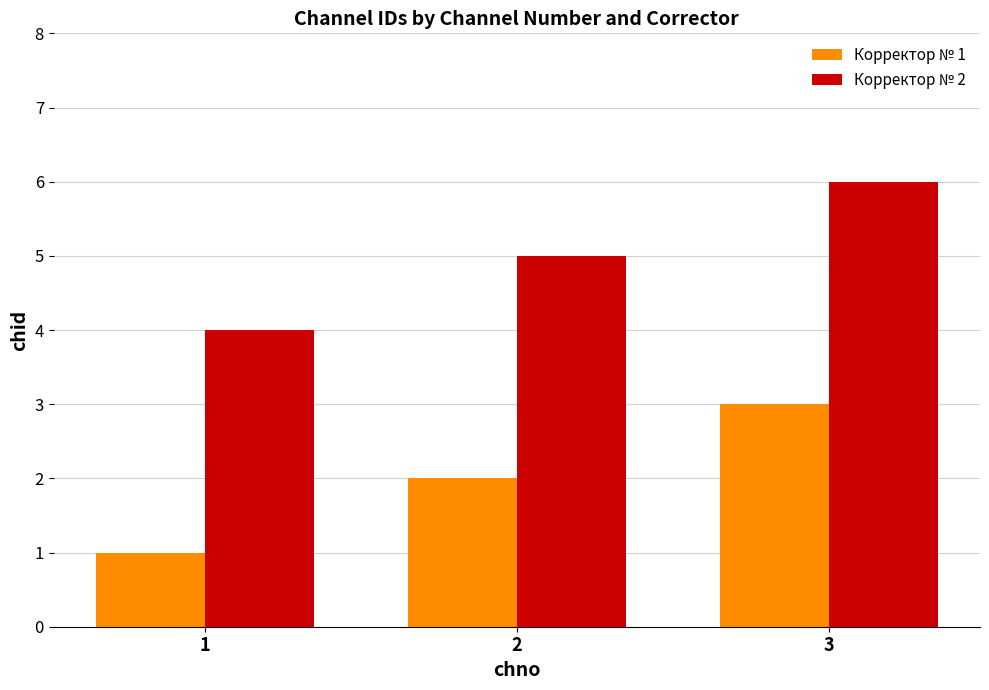

Reading right to left, what are all the values shown in this chart?

Корректор № 1: 3=3	2=2	1=1
Корректор № 2: 3=6	2=5	1=4